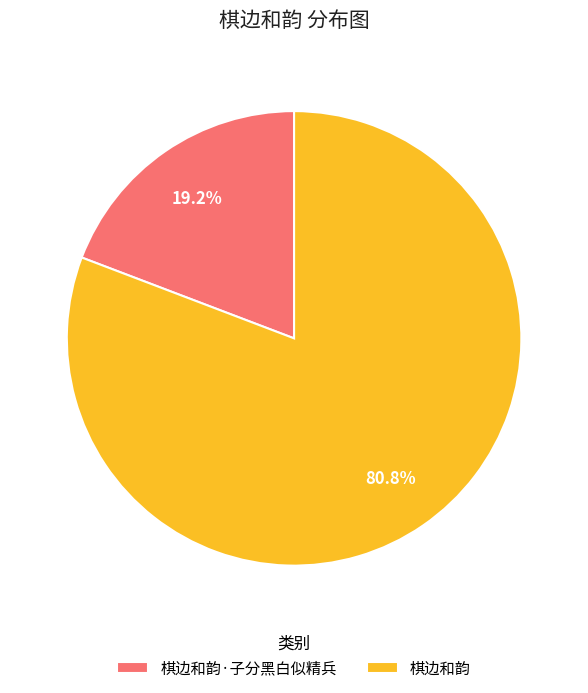

To the nearest percent, what is the difference between the 棋边和韵·子分黑白似精兵 and 棋边和韵 slice percentages?

62%